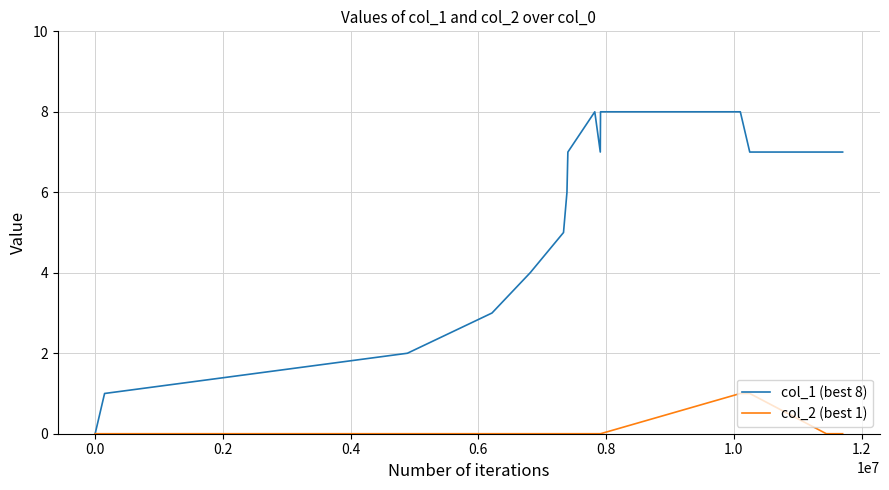

Which series has the largest range (max minus min)?

col_1 (best 8)